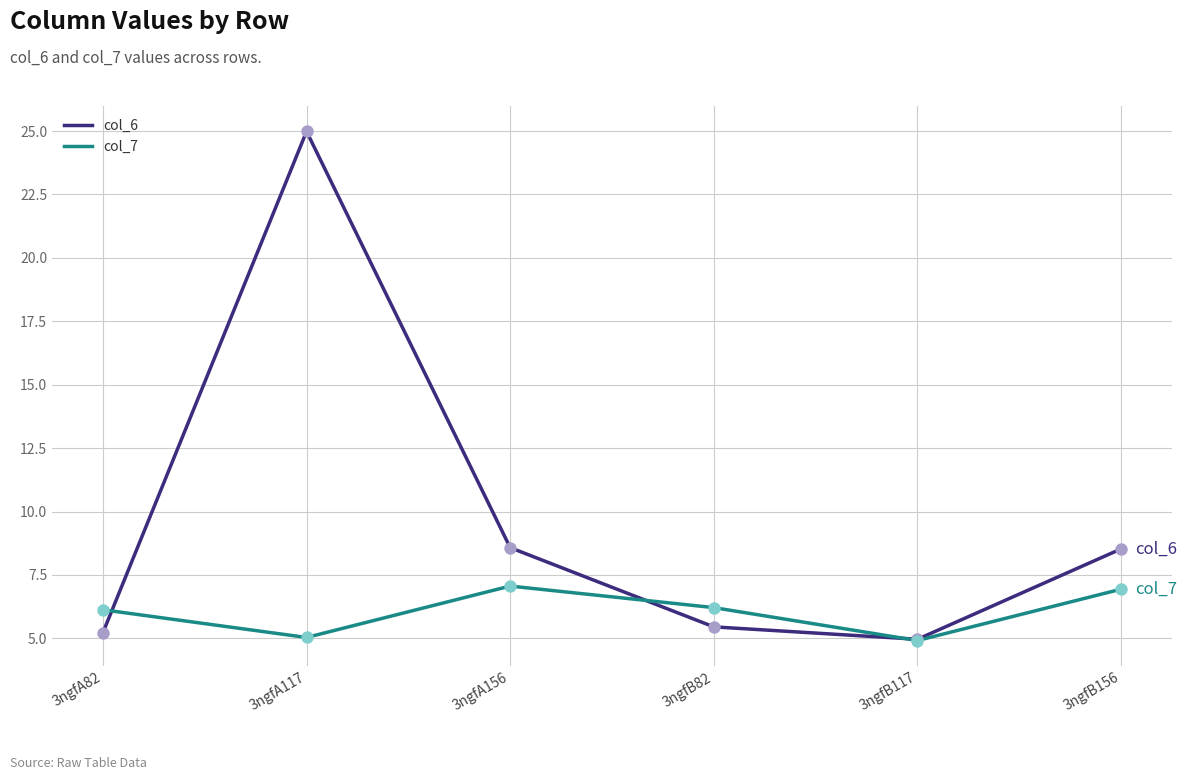

What are all the series names shown in the legend?

col_6, col_7